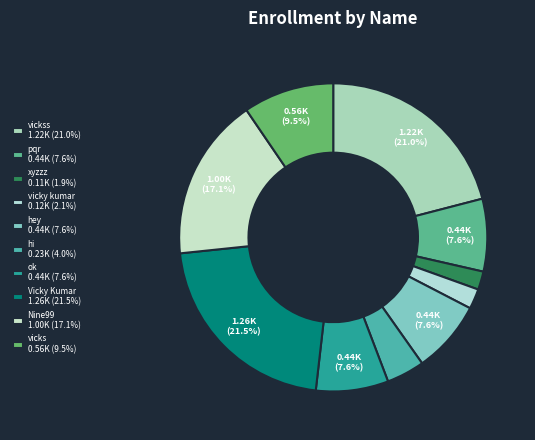

Is there any slice that represents more than half of the pie?

No